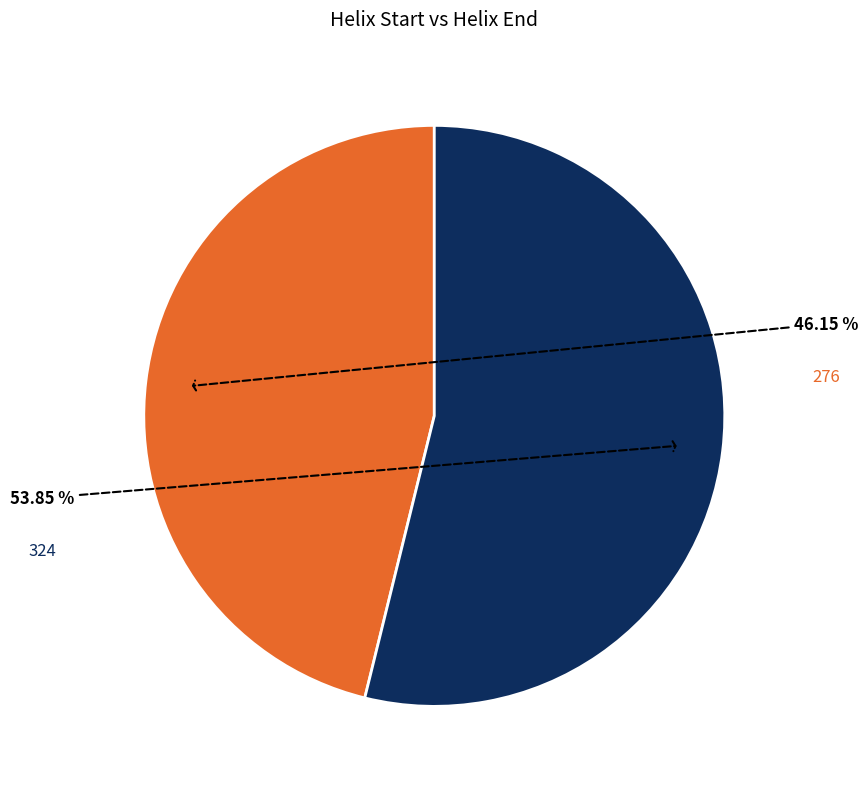

Is it true that 324 is 46% of the pie?

False